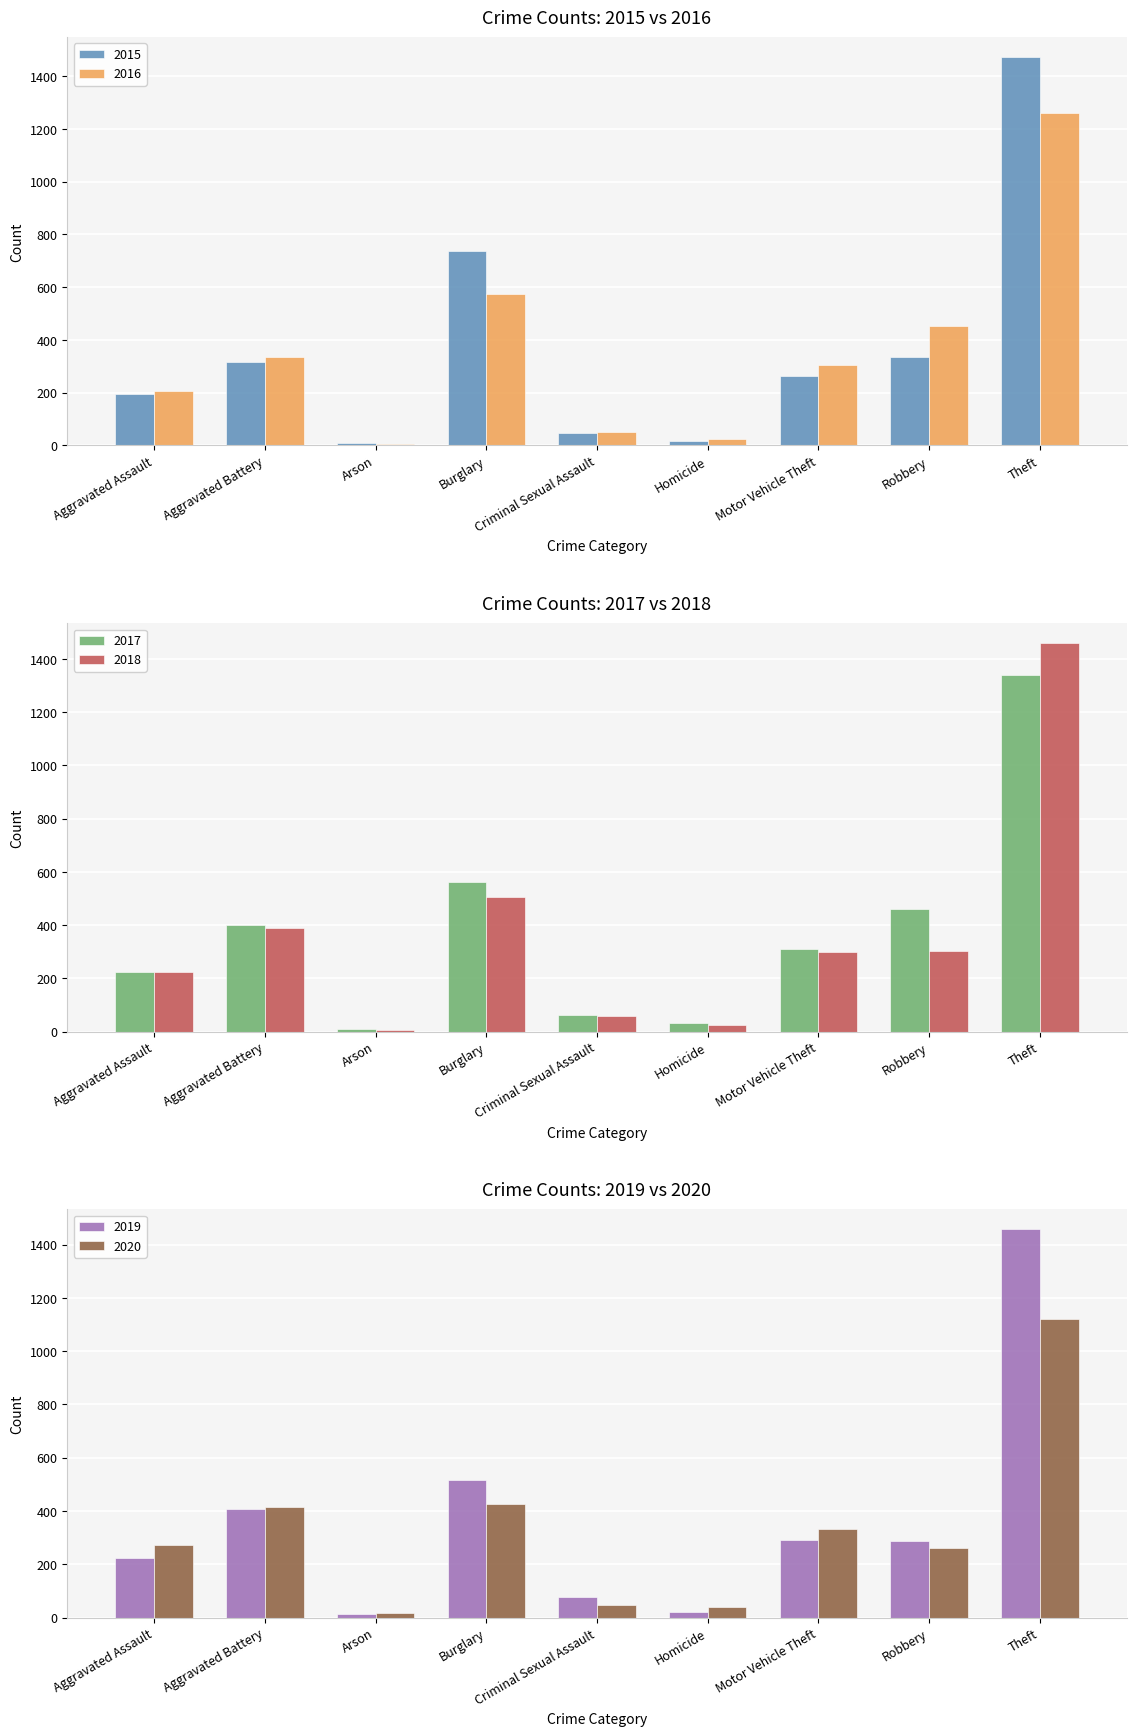

Is it true that 2018 equals 500 at Motor Vehicle Theft?

False